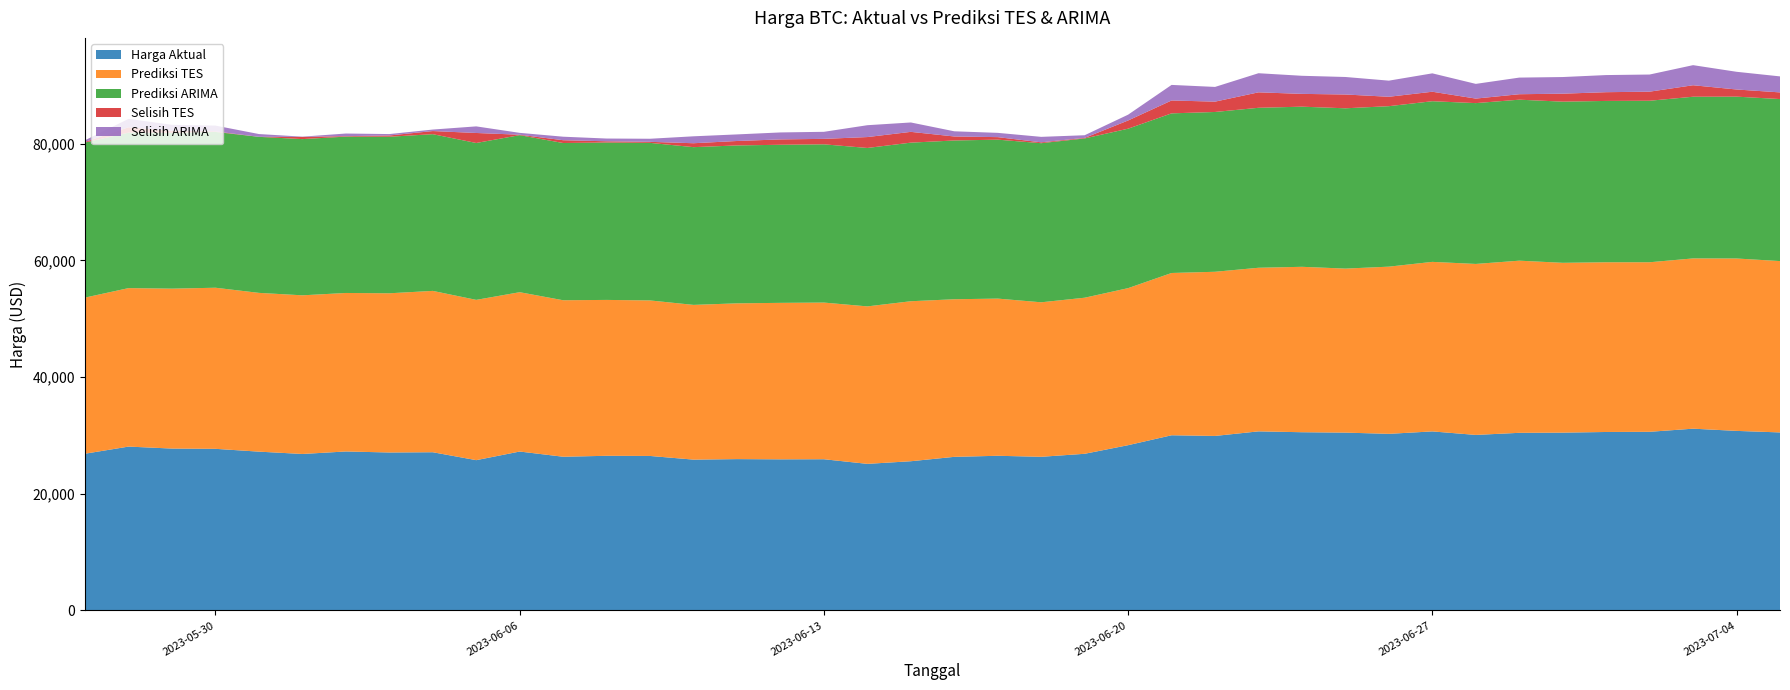

Reading left to right, list all the values displayed in this chart.

Harga Aktual: 26868.4	28085.6	27745.9	27702.3	27219.7	26820.0	27249.6	27075.1	27119.1	25760.1	27238.8	26346.0	26508.2	26480.4	25851.2	25940.2	25902.5	25918.7	25124.7	25576.4	26327.5	26510.7	26336.2	26851.0	28327.5	30027.3	29912.3	30695.5	30548.7	30480.3	30271.1	30688.2	30086.2	30445.4	30477.3	30590.1	30620.8	31156.4	30777.6	30514.2
Prediksi TES: 26763.4	27166.5	27413.5	27614.0	27215.1	27196.7	27168.8	27290.4	27655.5	27475.7	27312.2	26825.4	26719.7	26657.7	26523.6	26701.2	26822.0	26854.0	26994.1	27425.0	27014.8	26943.1	26483.8	26753.7	26920.2	27817.5	28140.2	28045.6	28354.4	28114.9	28658.5	29061.6	29308.6	29509.2	29110.2	29091.9	29064.0	29185.6	29550.7	29370.9
Prediksi ARIMA: 26579.8	26649.2	26705.5	26705.6	26745.0	26777.1	26801.6	26833.2	26862.7	26891.3	26921.1	26950.4	26979.6	27009.1	27038.4	27067.7	27097.1	27126.5	27155.8	27185.2	27214.5	27243.9	27273.2	27302.6	27332.0	27361.3	27390.7	27420.0	27449.4	27478.7	27508.1	27537.4	27566.8	27596.2	27625.5	27654.9	27684.2	27713.6	27742.9	27772.3
Selisih TES: 105.0	919.2	332.4	88.3	4.6	376.7	80.8	215.3	536.4	1715.6	73.5	479.4	211.5	177.3	672.4	761.0	919.5	935.3	1869.4	1848.6	687.3	432.4	147.6	97.3	1407.3	2209.8	1772.1	2649.9	2194.3	2365.3	1612.6	1626.5	777.6	936.2	1367.0	1498.2	1556.8	1970.8	1226.9	1143.3
Selisih ARIMA: 288.6	1436.4	1040.3	996.8	474.6	42.9	447.9	241.9	256.4	1131.2	317.7	604.4	471.4	528.7	1187.2	1127.6	1194.6	1207.7	2031.1	1608.8	887.1	733.2	937.0	451.6	995.5	2666.0	2521.6	3275.4	3099.3	3001.5	2763.0	3150.7	2519.4	2849.2	2851.7	2935.2	2936.5	3442.9	3034.6	2741.9